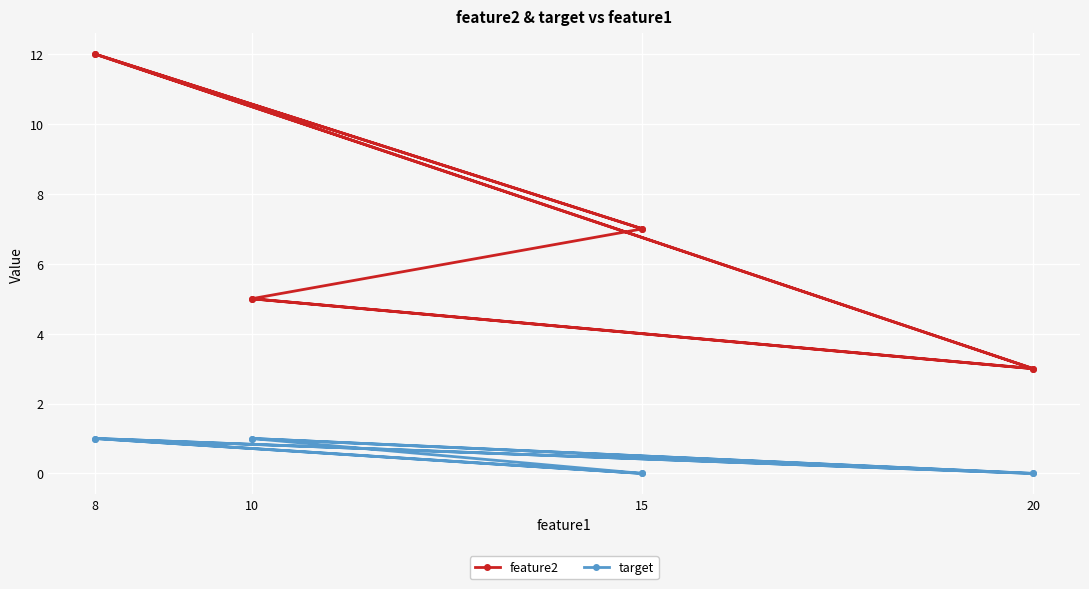

Which series has the largest total across all categories?

feature2